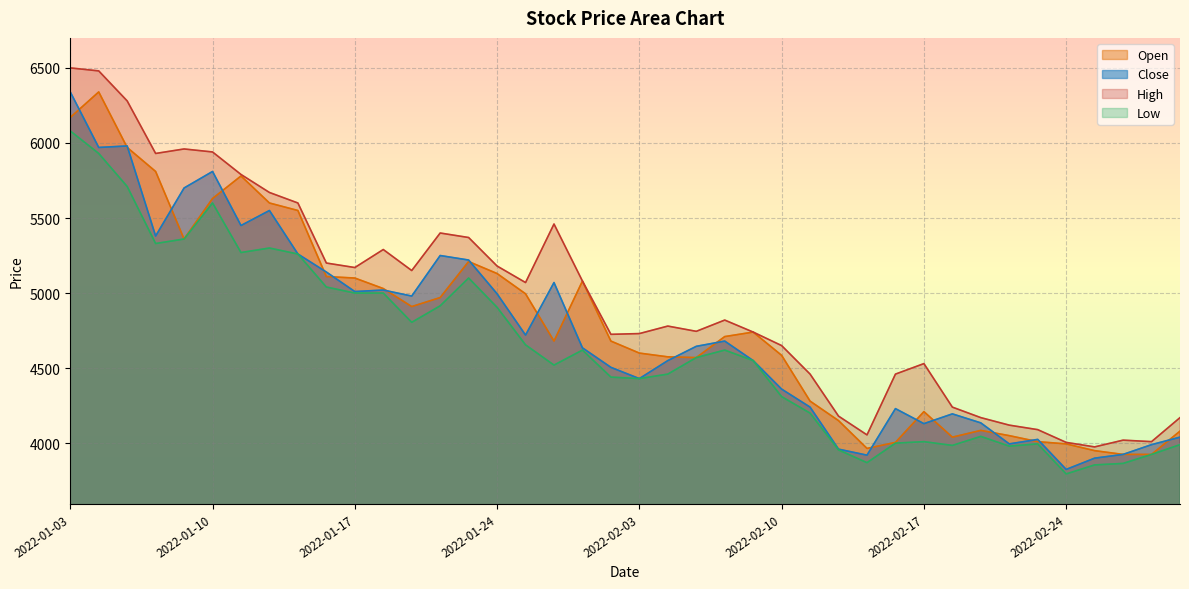

At how many categories does at least one series exceed 4550?

26